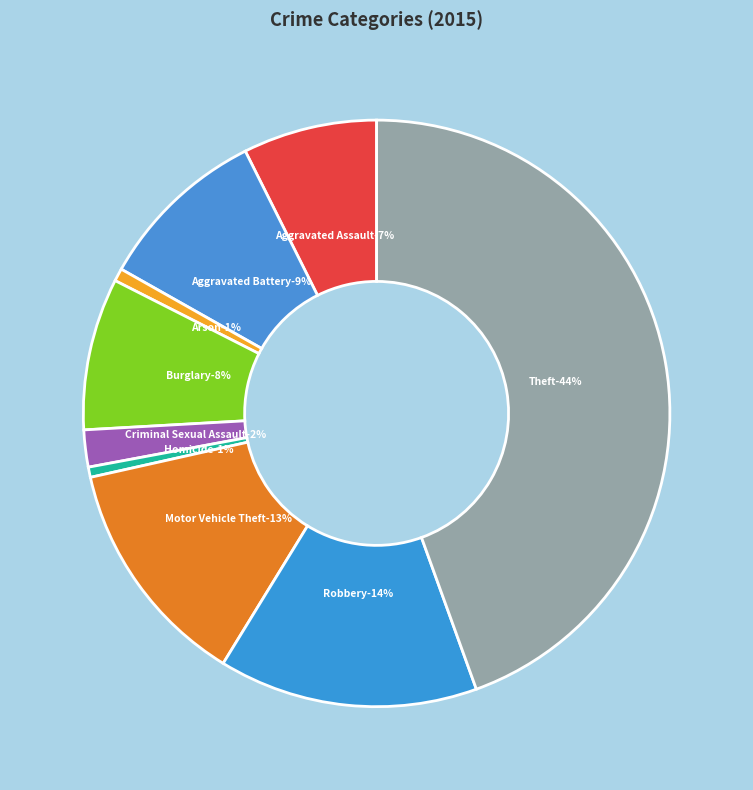

To the nearest percent, what is the difference between the Theft and Aggravated Battery slice percentages?

35%